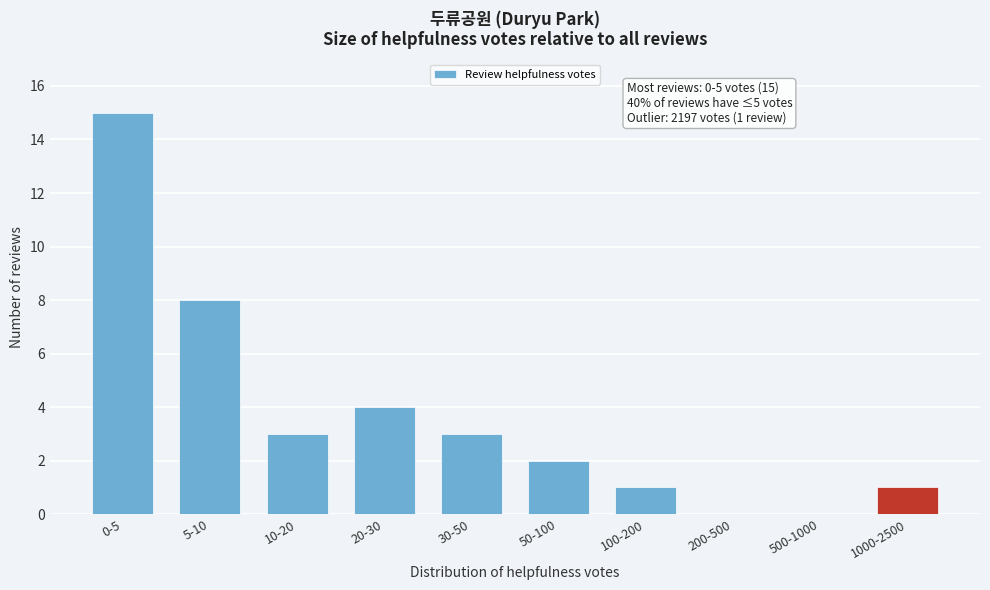

Reading left to right, extract all data points from this chart.

0-5=15	5-10=8	10-20=3	20-30=4	30-50=3	50-100=2	100-200=1	200-500=0	500-1000=0	1000-2500=1